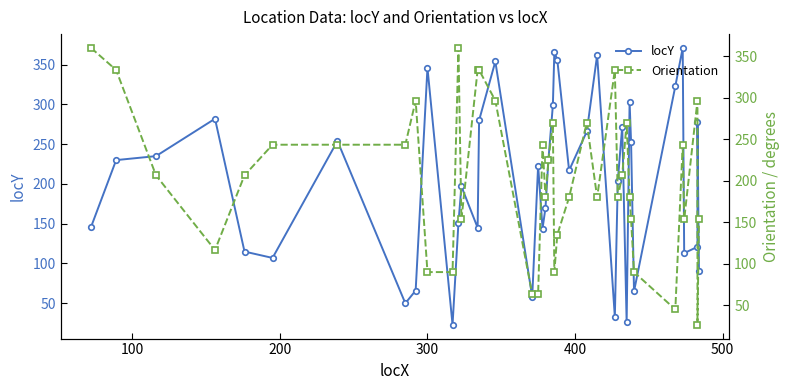

The value of Orientation at 26 is 48.3. True or false?

False